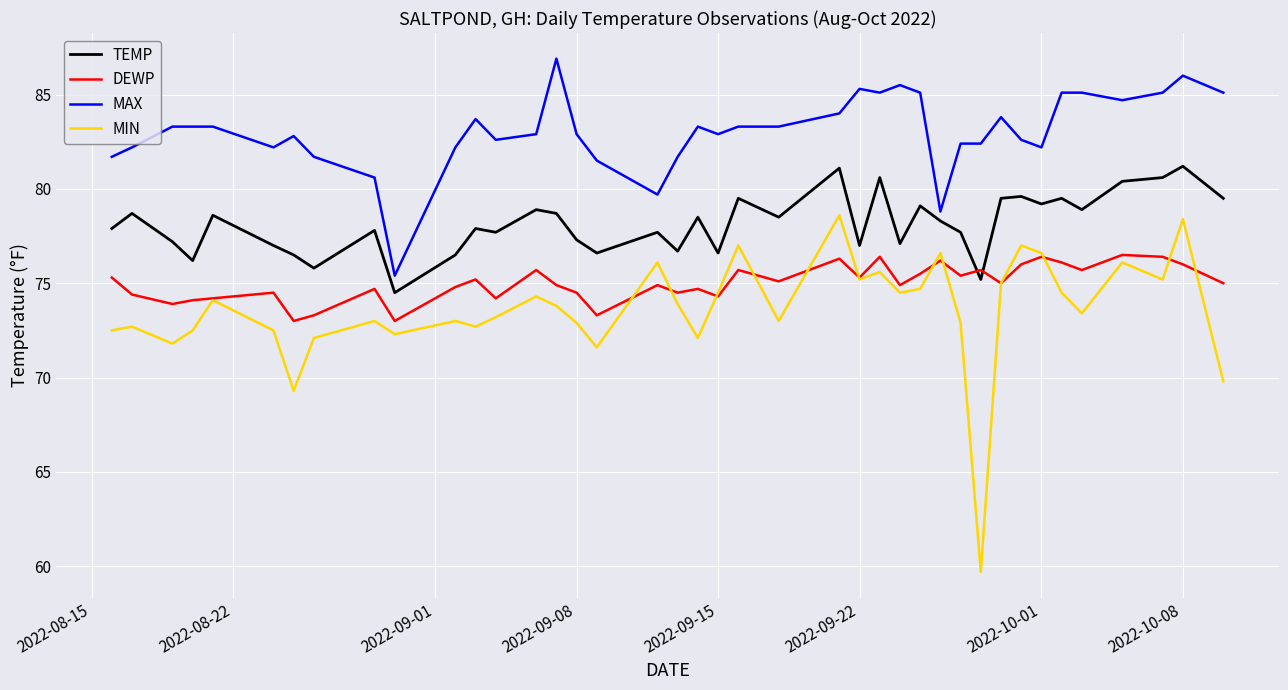

Which series has the widest spread of values?

MIN